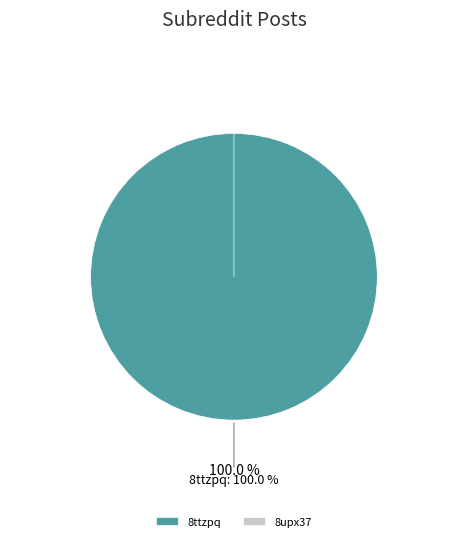

How many slices are in this pie chart?

2